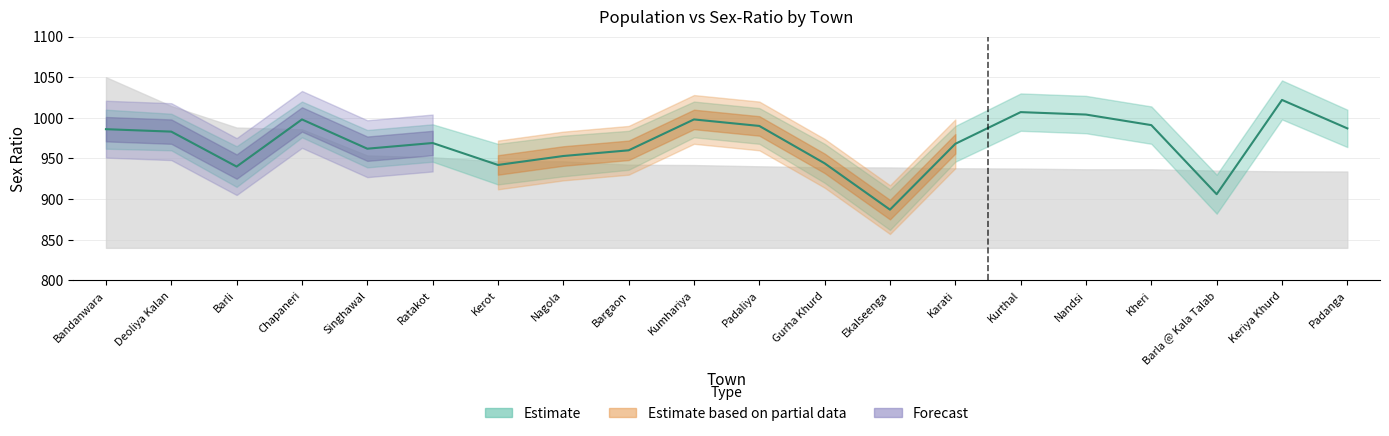

What is the approximate value at Chapaneri?

998